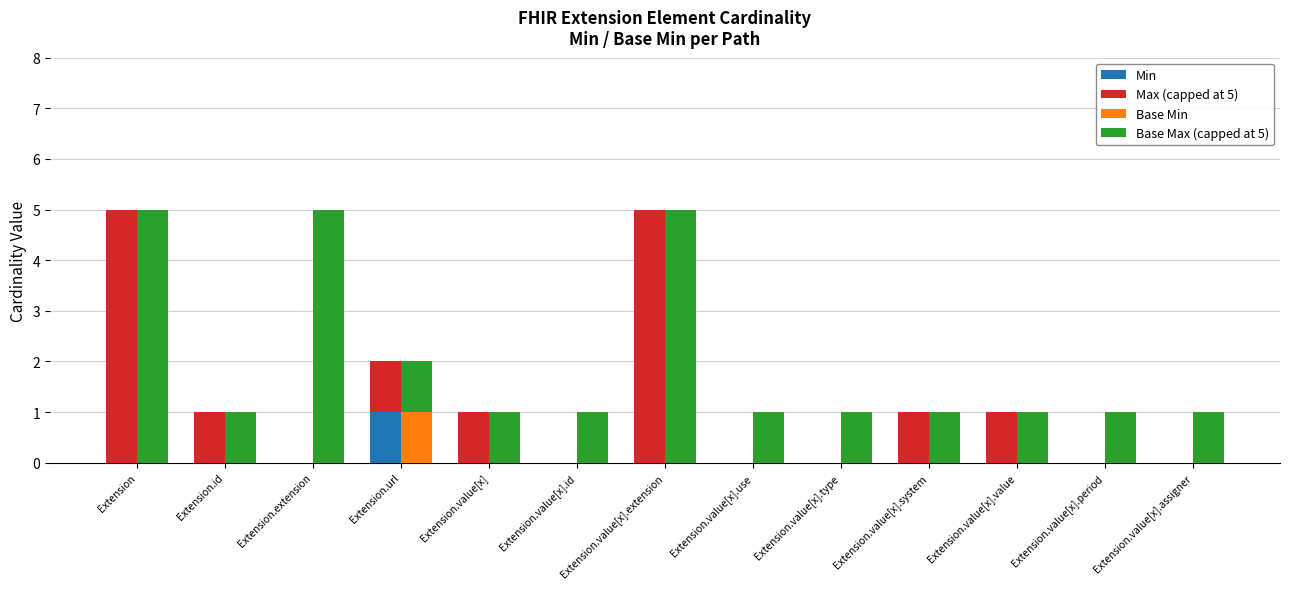

Which has a higher value, Extension.value[x].extension or Extension.url?

Extension.url